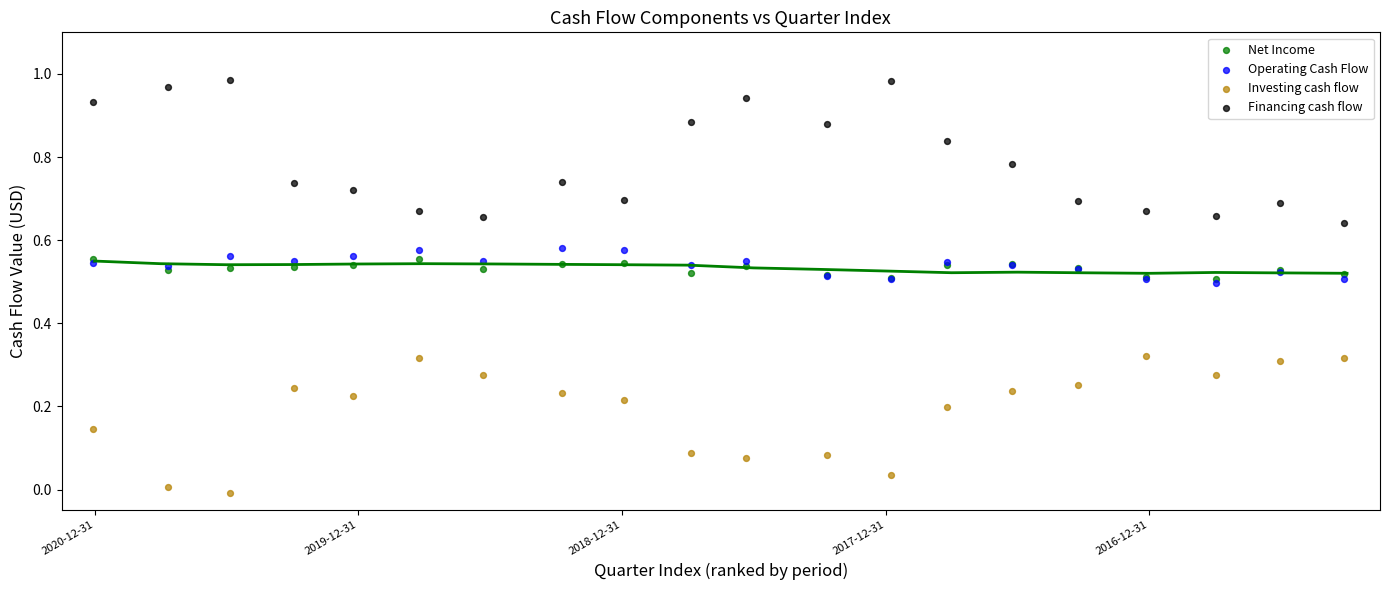

What are all the series names shown in the legend?

Net Income, Operating Cash Flow, Investing cash flow, Financing cash flow